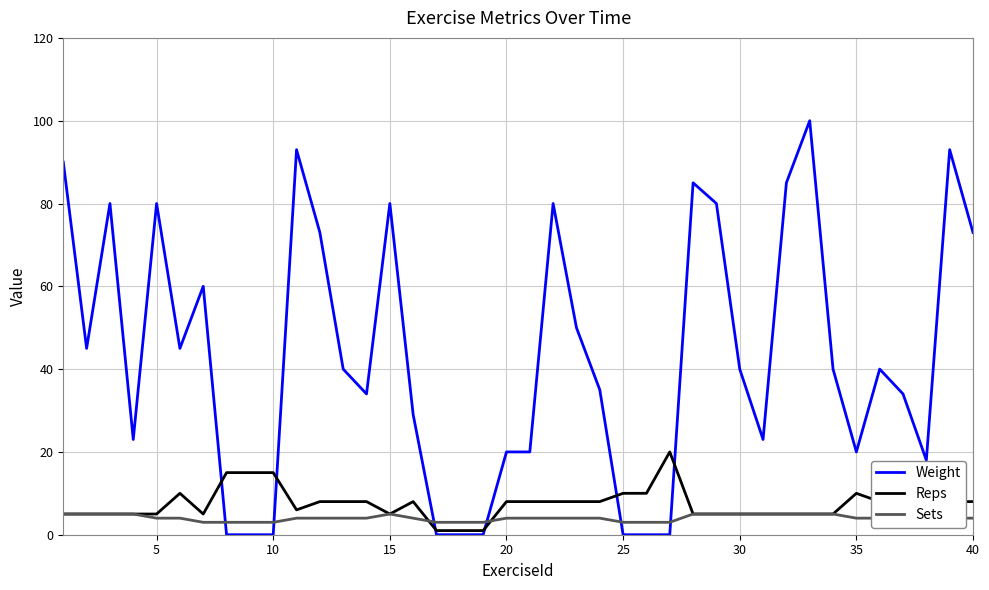

True or false: Weight and Sets intersect in this chart.

True